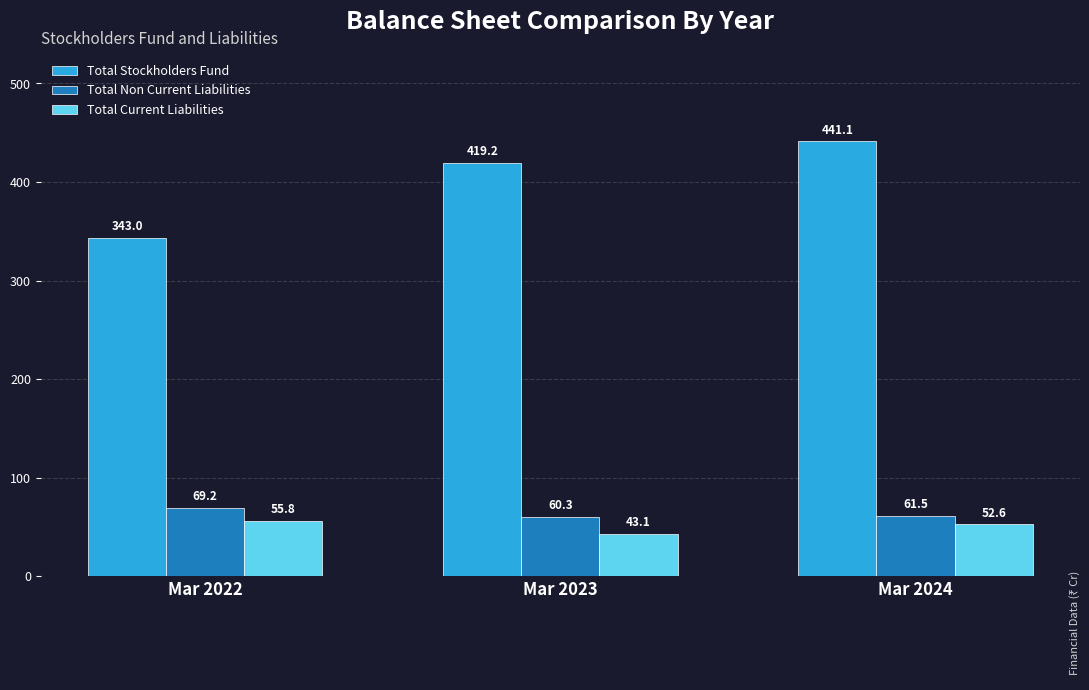

How many categories are shown in the chart?

3